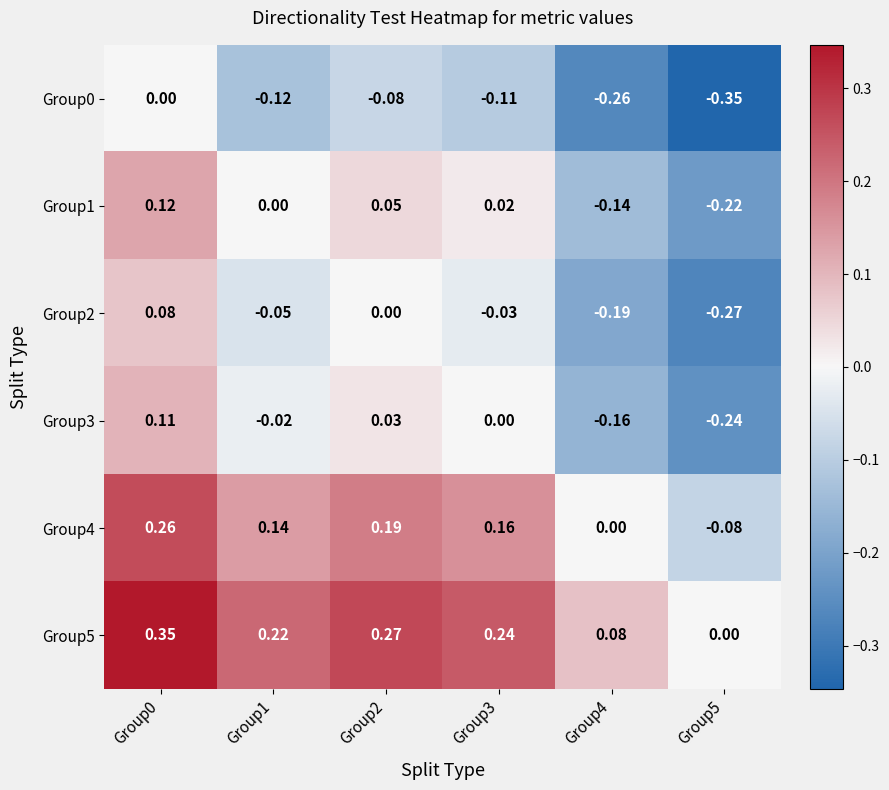

How many categories are shown in the chart?

6